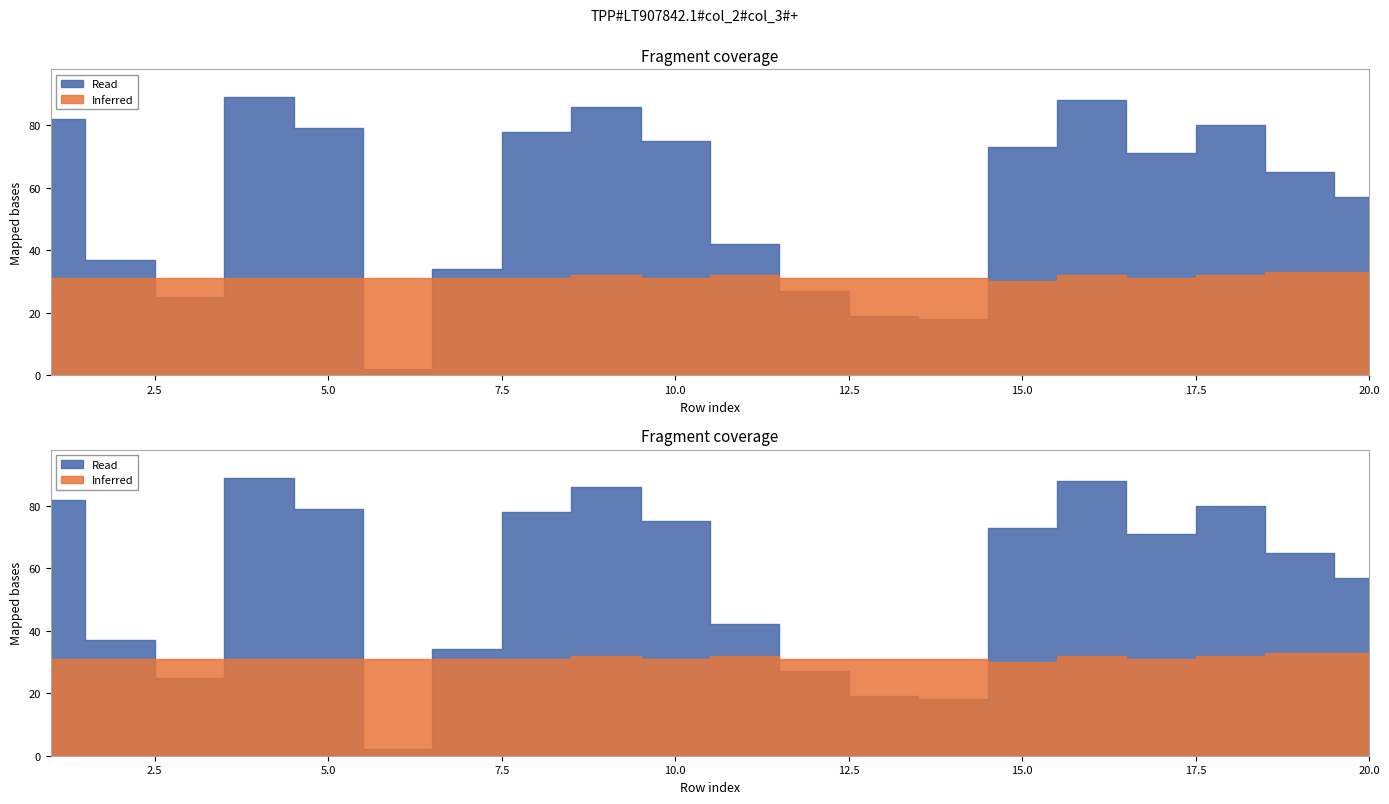

How many interior local valleys does the col_2 series have?

4